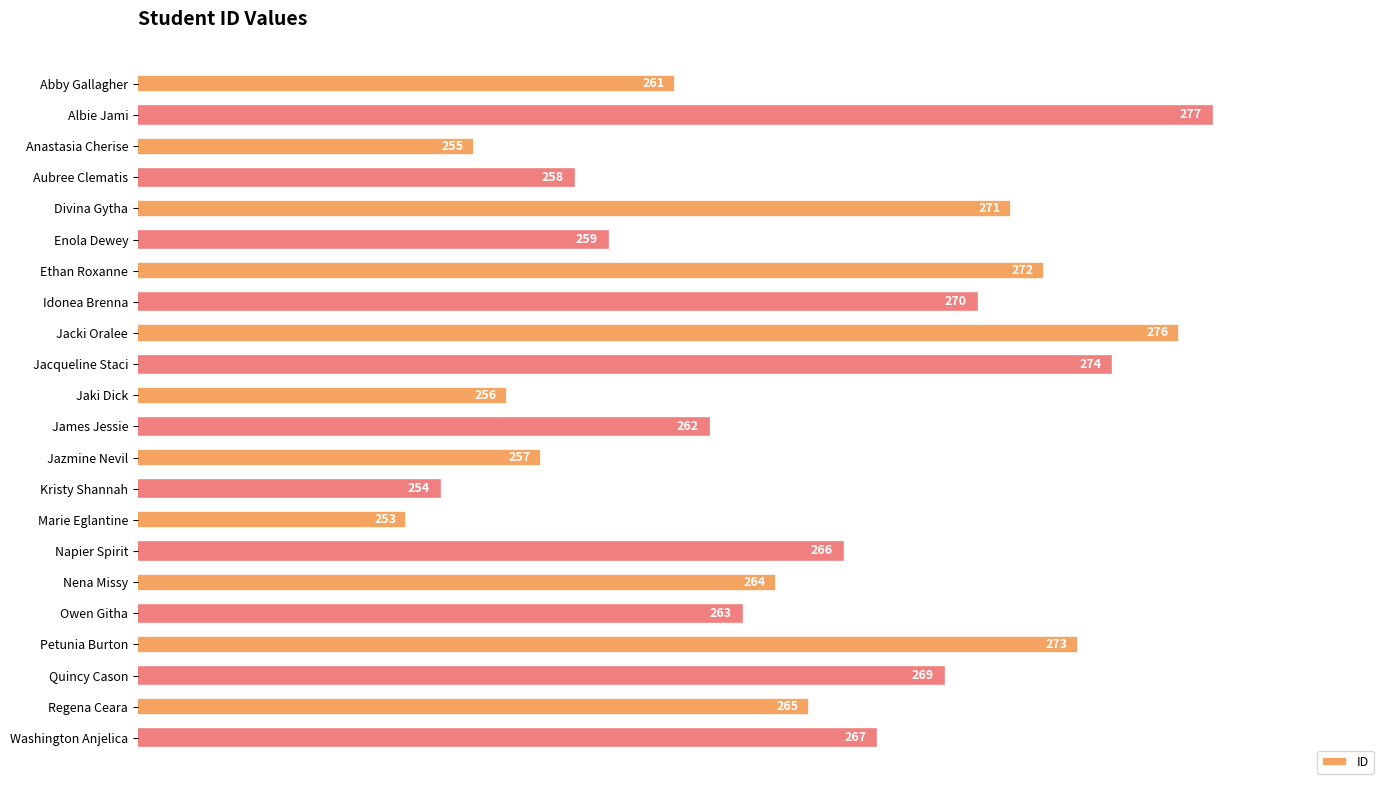

Which has a higher value, Jacqueline Staci or Quincy Cason?

Jacqueline Staci